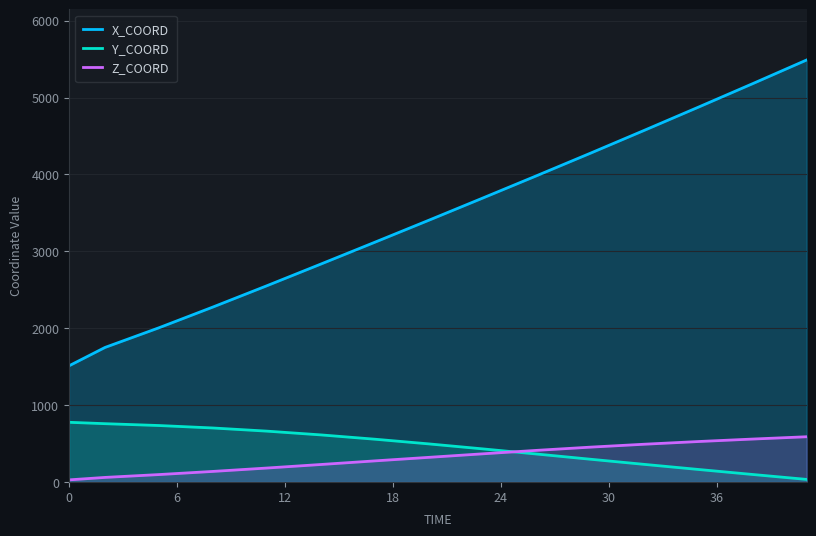

True or false: X_COORD and Z_COORD cross at least once.

False